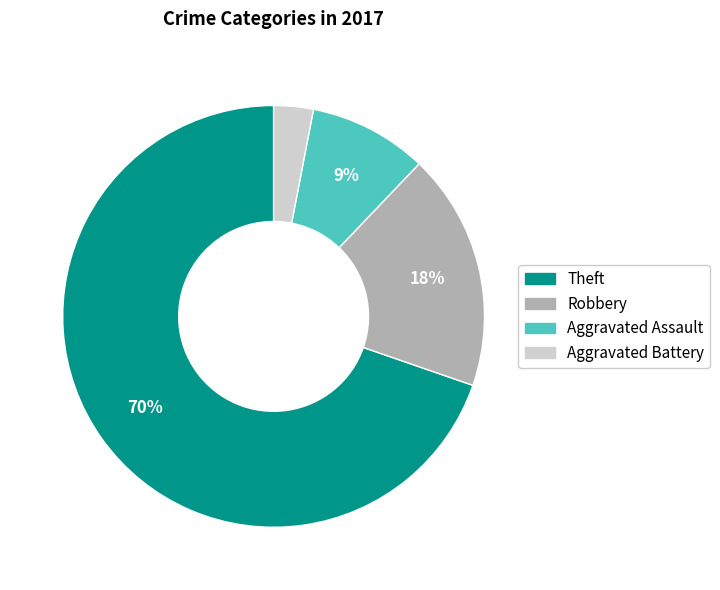

True or false: Aggravated Battery accounts for 10% of the total.

False